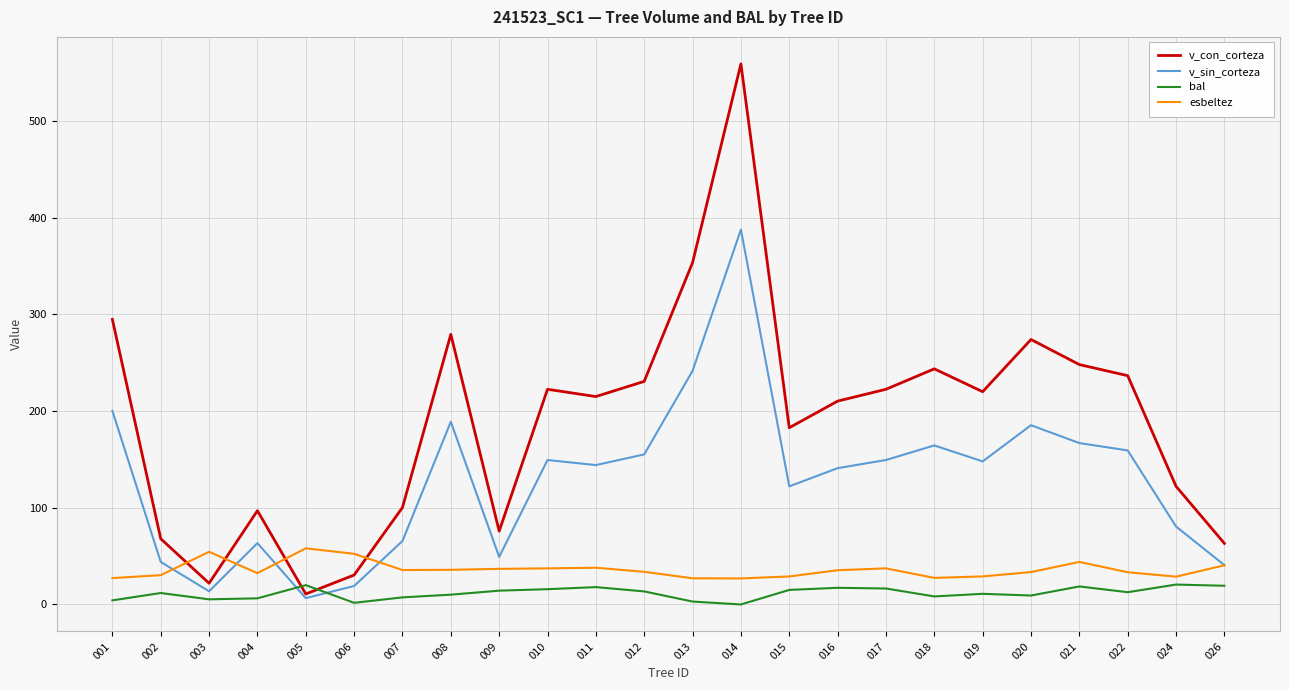

What is the total value across all series at 021?

477.8